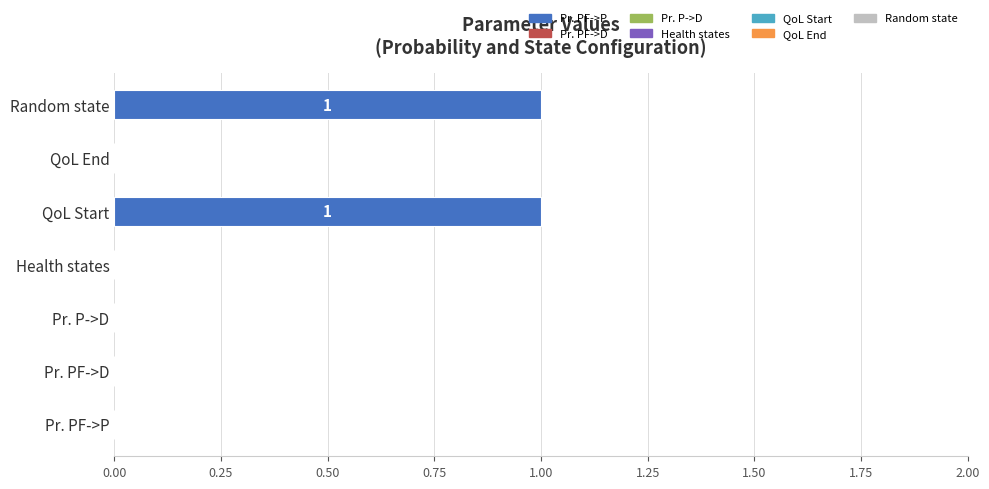

How many data points does each series have?

7